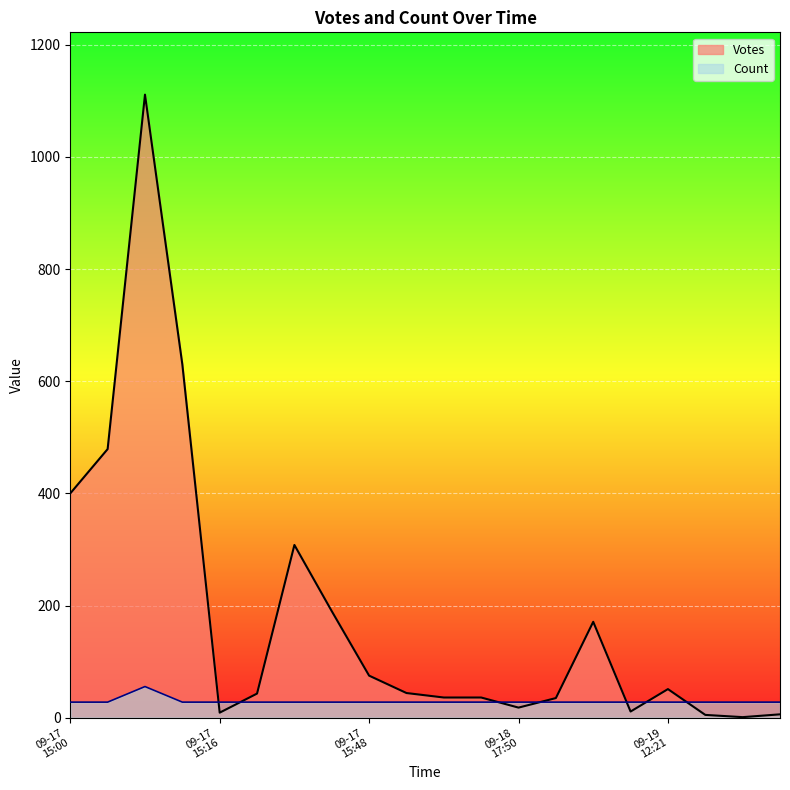

Which series has the largest range (max minus min)?

Votes